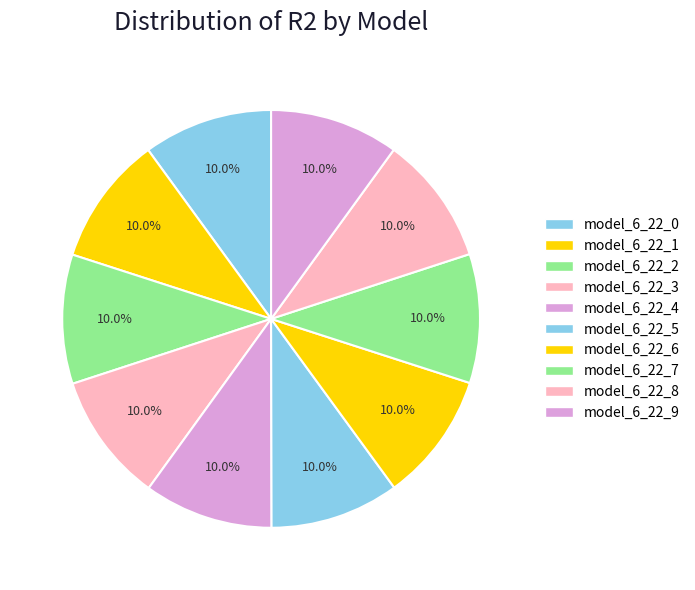

How many segments does this pie chart have?

10